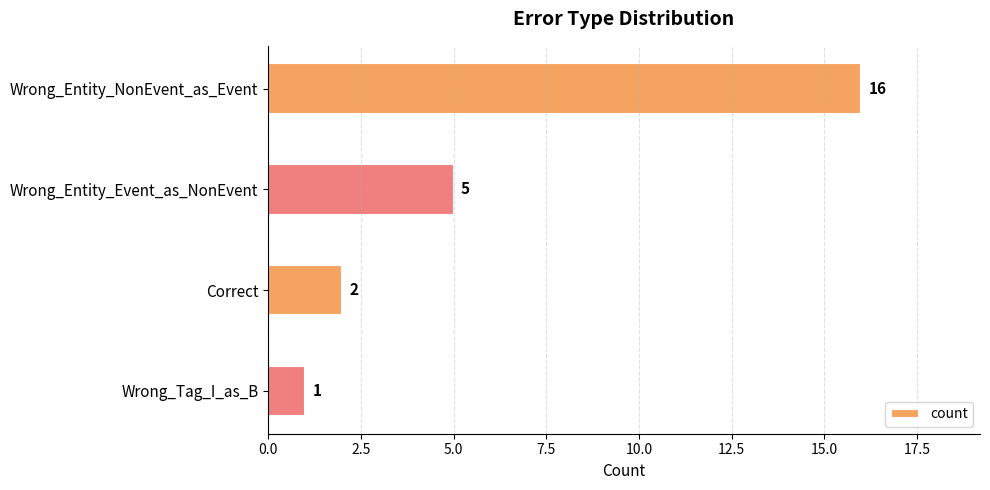

Rank the categories by value from highest to lowest.

Wrong_Entity_NonEvent_as_Event, Wrong_Entity_Event_as_NonEvent, Correct, Wrong_Tag_I_as_B